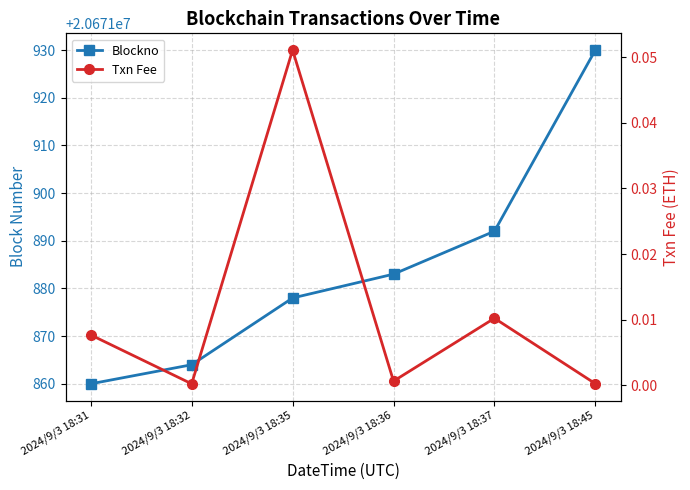

Where does the Blockno series first go above 20671883?

2024/9/3 18:37